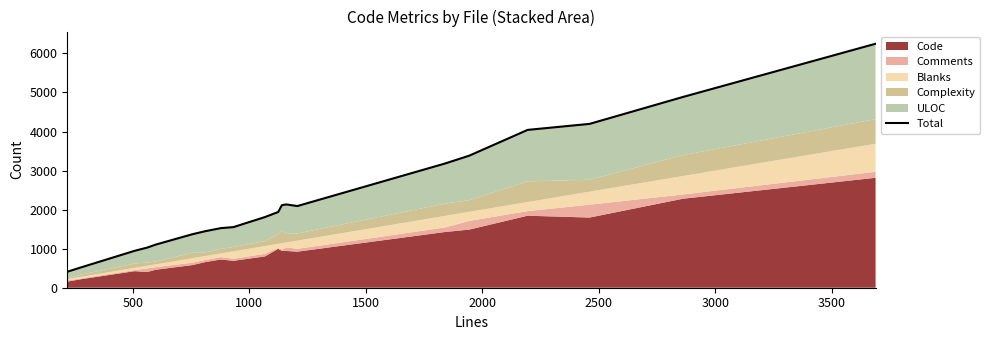

How many categories are shown in the chart?

20